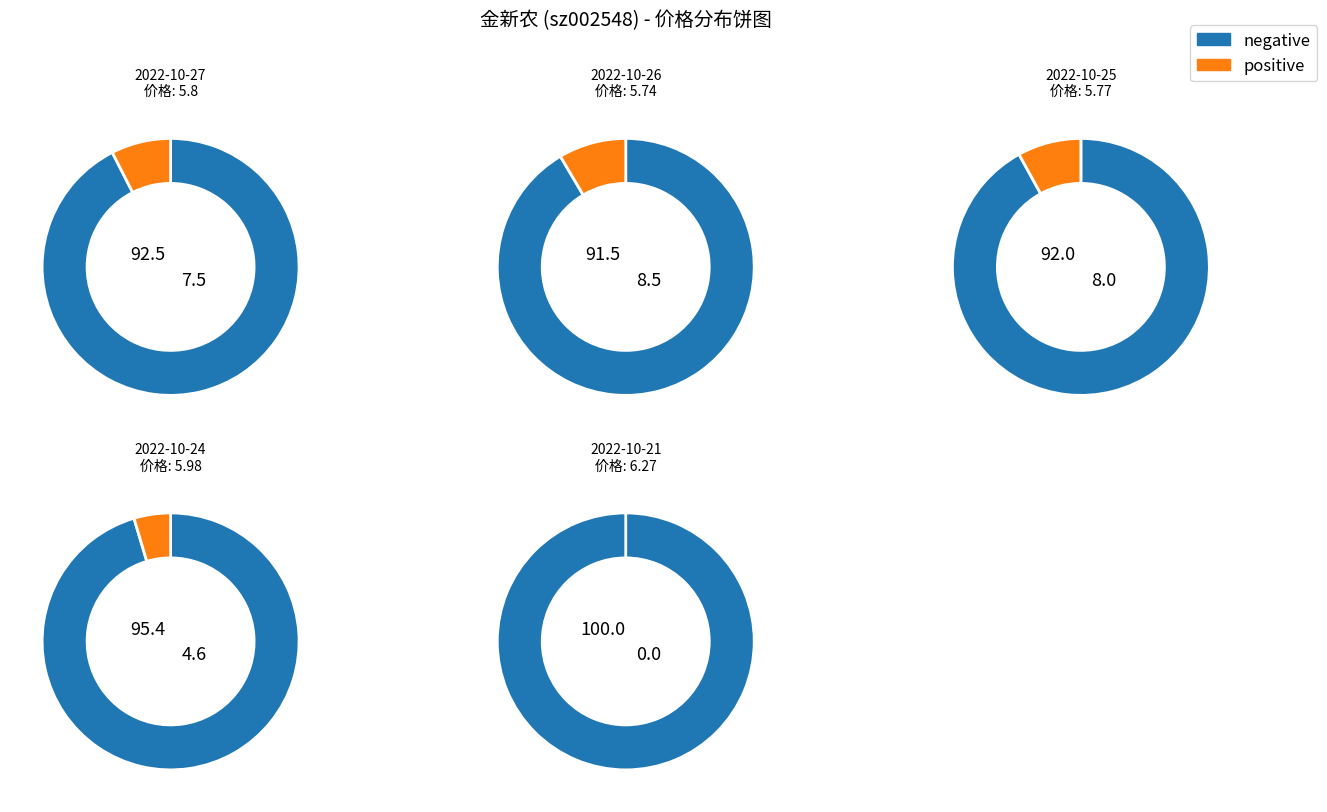

Does 2022-10-24 represent more than half of the total?

No